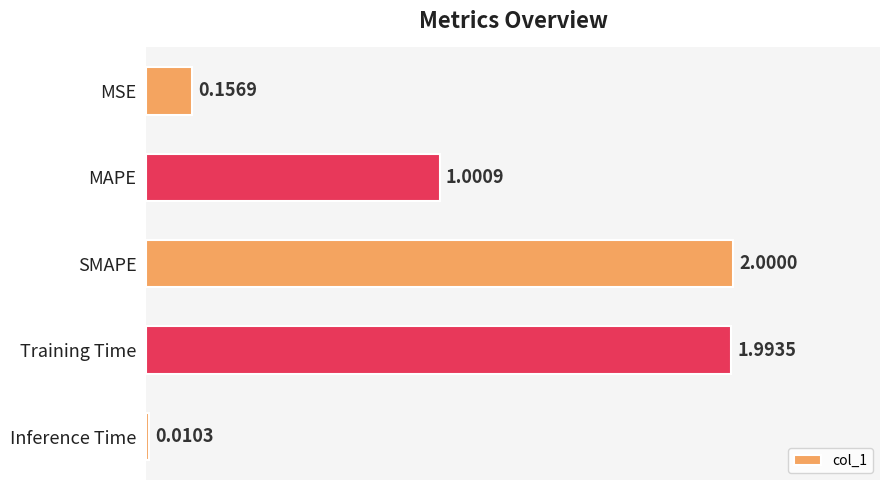

Rank the categories by value from highest to lowest.

SMAPE, Training Time, MAPE, MSE, Inference Time